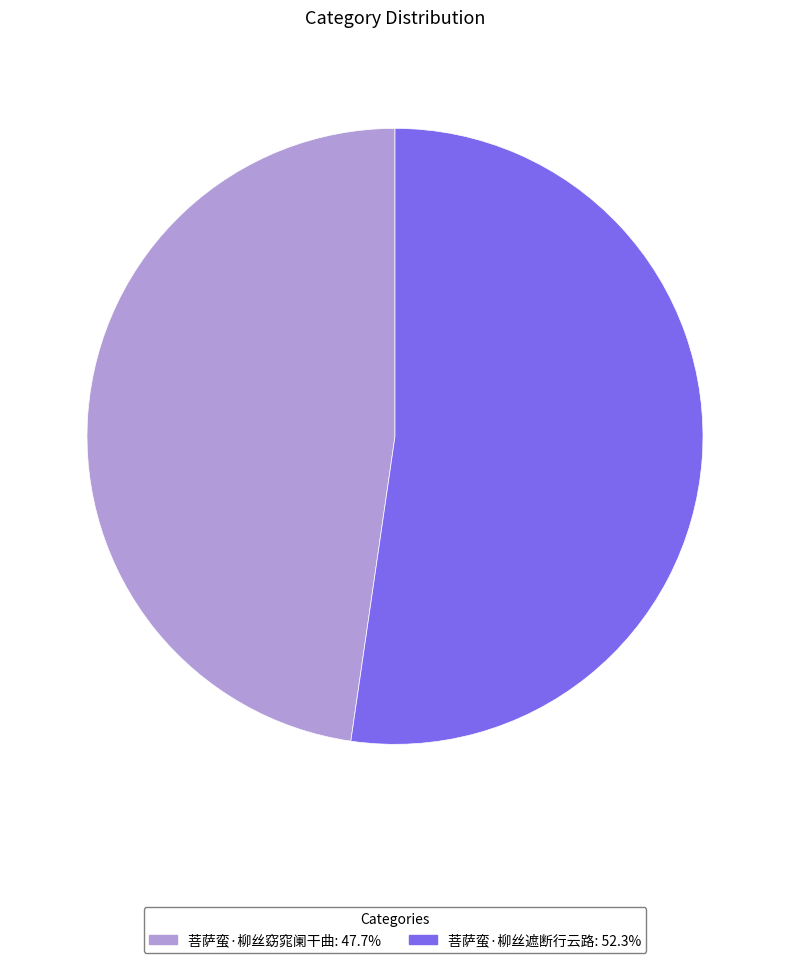

Do 菩萨蛮·柳丝窈窕阑干曲 and 菩萨蛮·柳丝遮断行云路 together represent more than half of the pie?

Yes